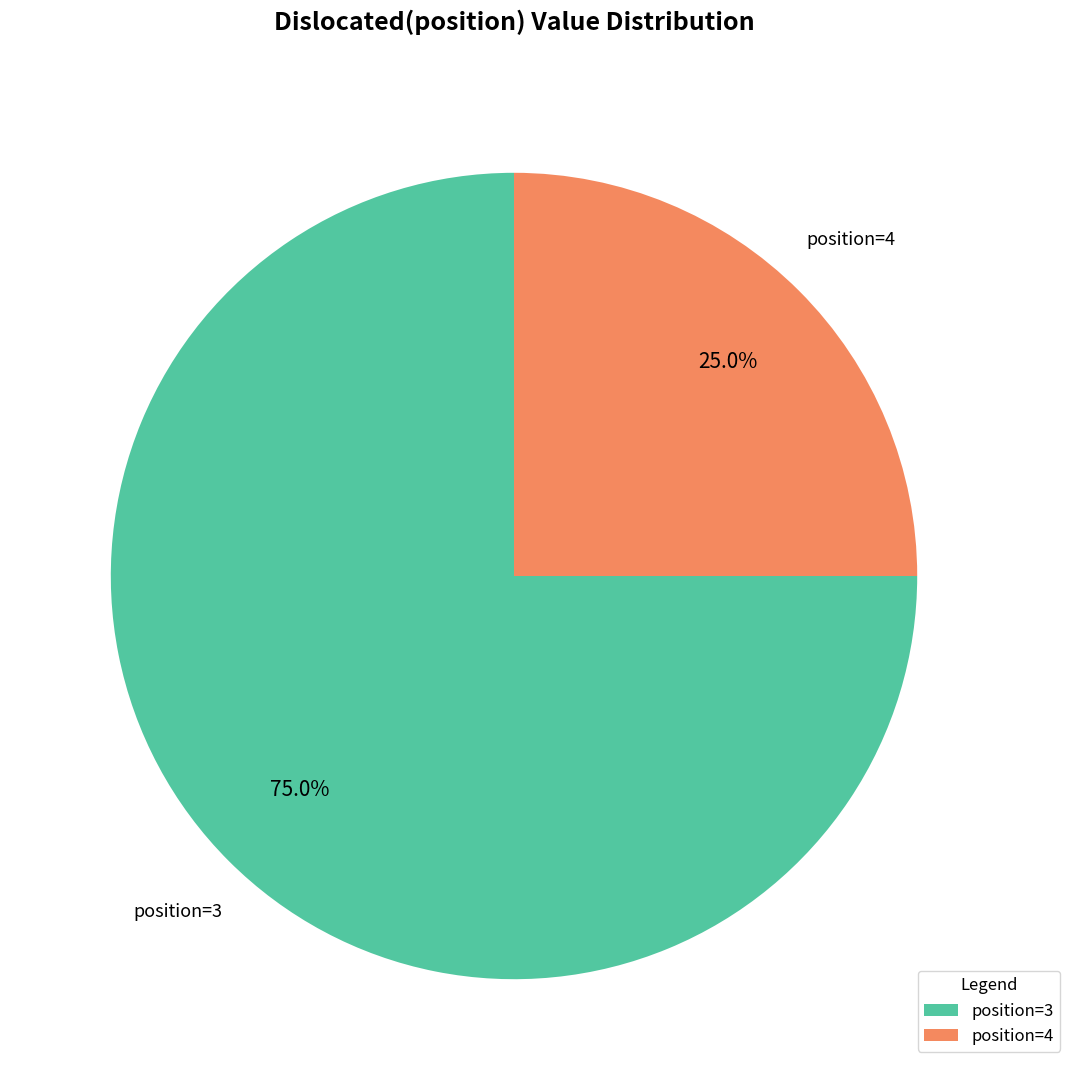

Which category has the smallest portion of the pie?

position=4